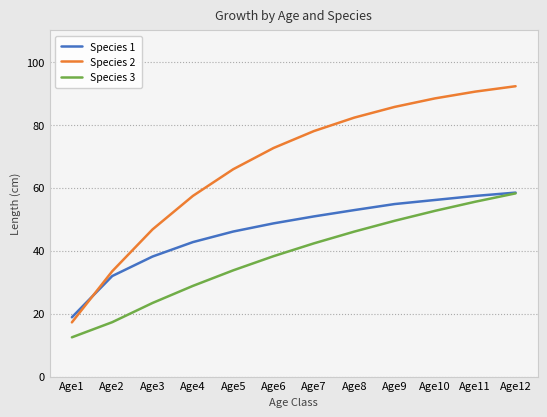

How many values in the Species 2 series are below 77?

6